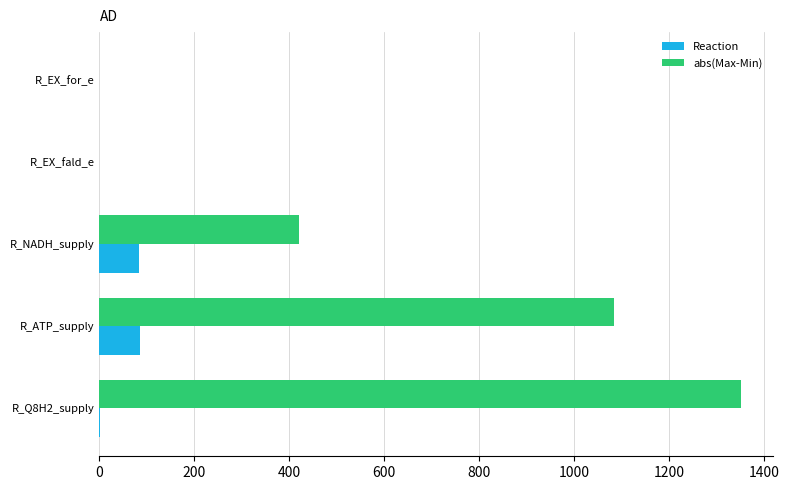

Which series changed the most between R_EX_for_e and R_NADH_supply?

abs(Max-Min)